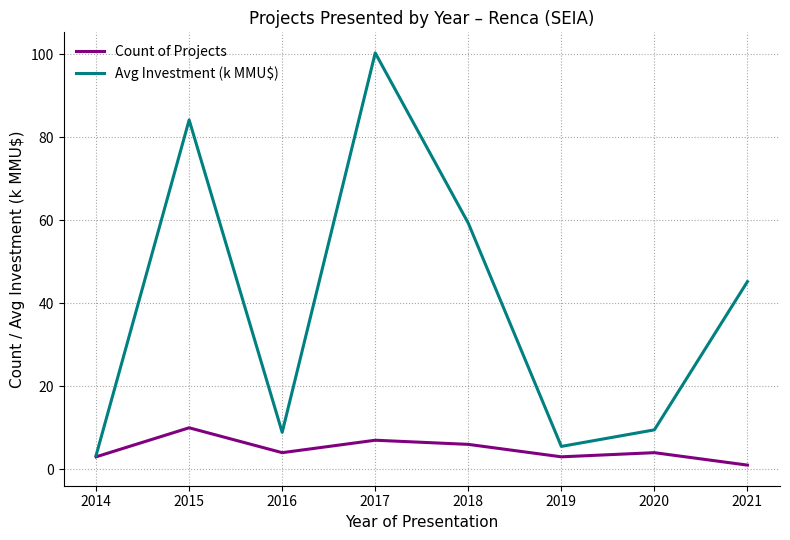

Rank the series by their maximum value, from highest to lowest.

Avg Investment (k MMU$), Count of Projects